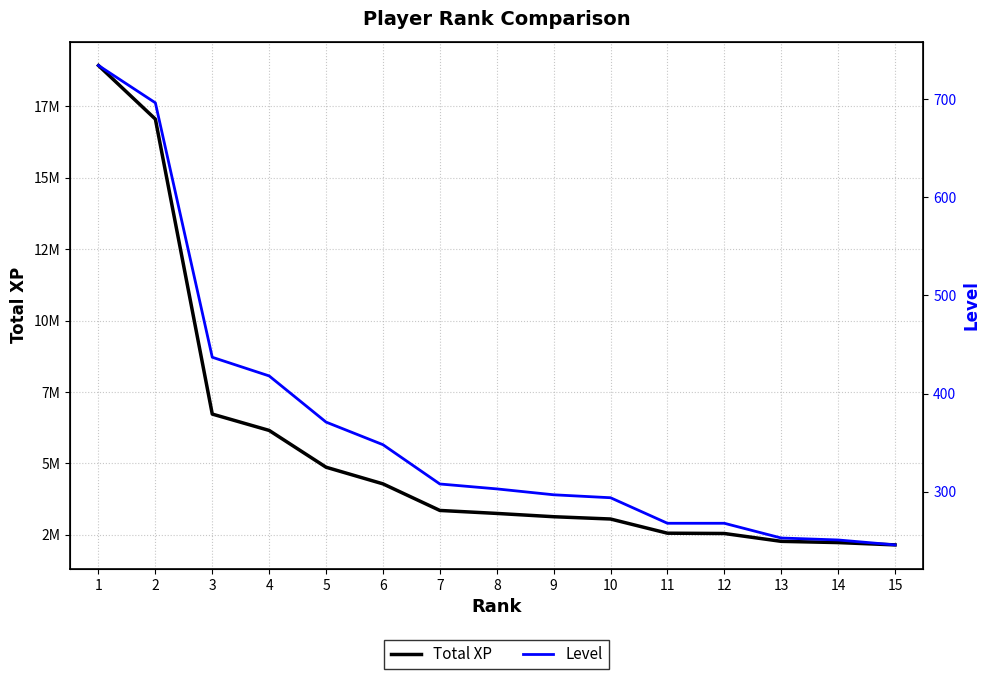

The value of Level at 11 is 179. True or false?

False